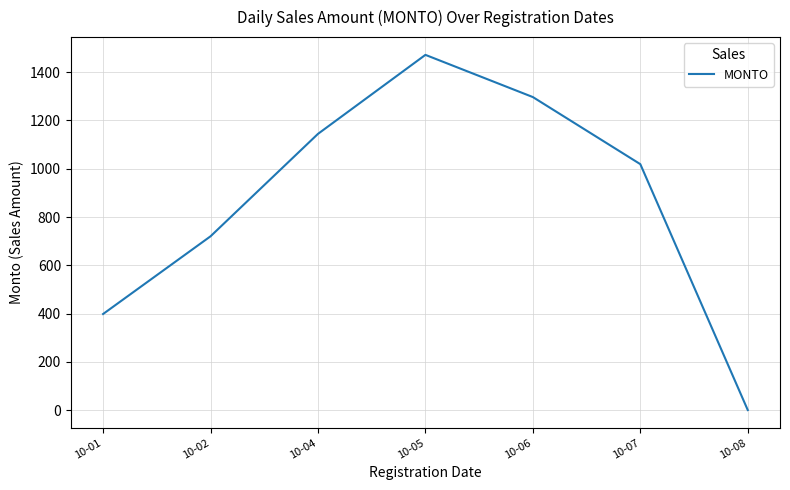

What is the difference between the values at 10-05 and 10-01?

1073.9